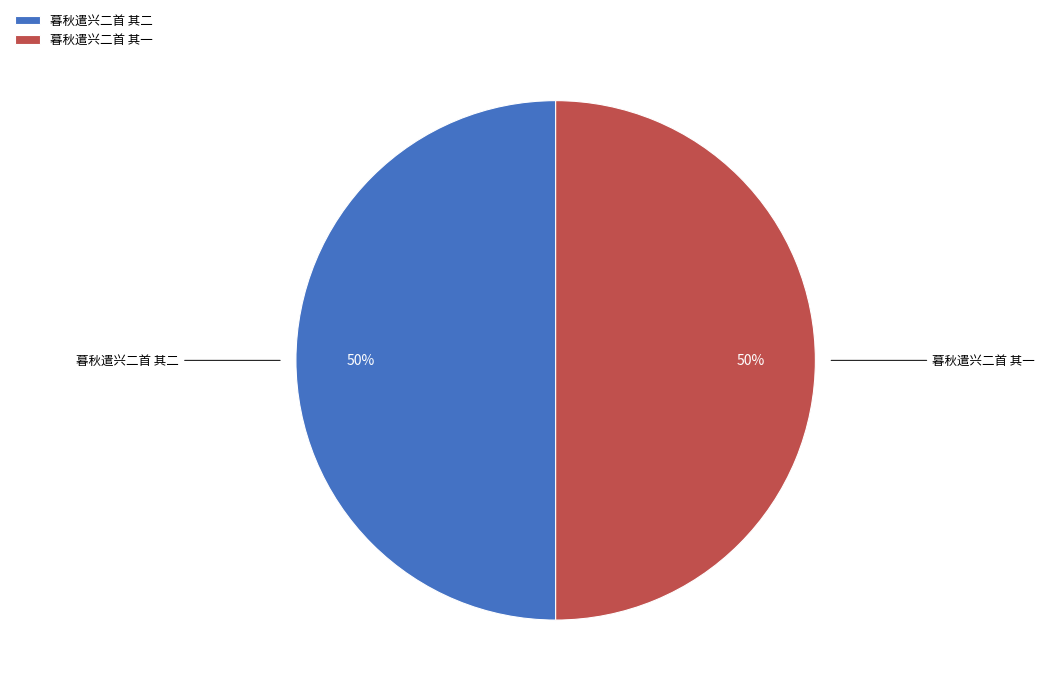

Combined, do 暮秋遣兴二首 其一 and 暮秋遣兴二首 其二 account for over 50%?

Yes